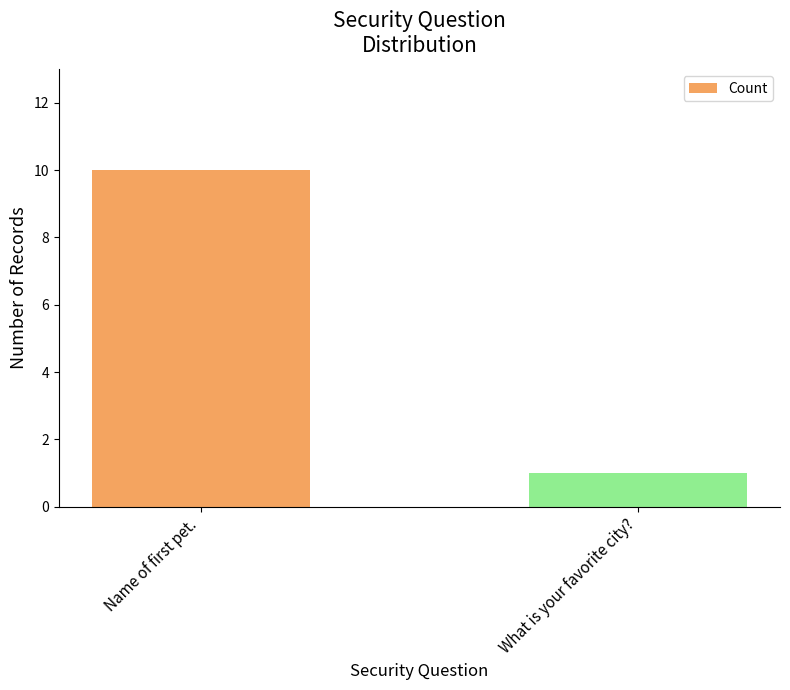

What is the ratio of the value at Name of first pet. to the value at What is your favorite city??

10.0